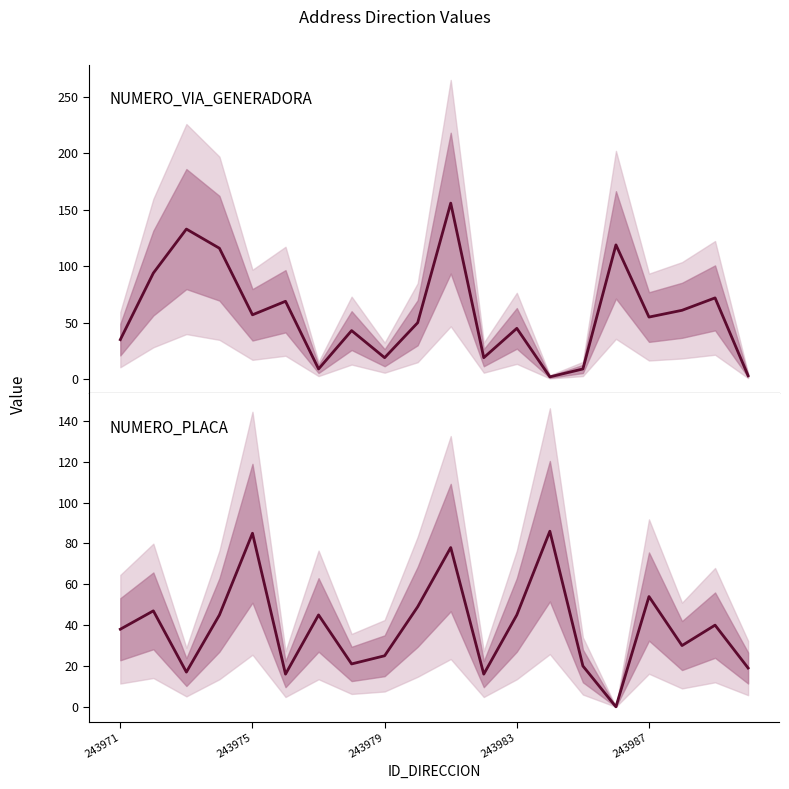

Is the value of NUMERO_PLACA at 15 greater than the value of NUMERO_VIA_GENERADORA at 243979?

No